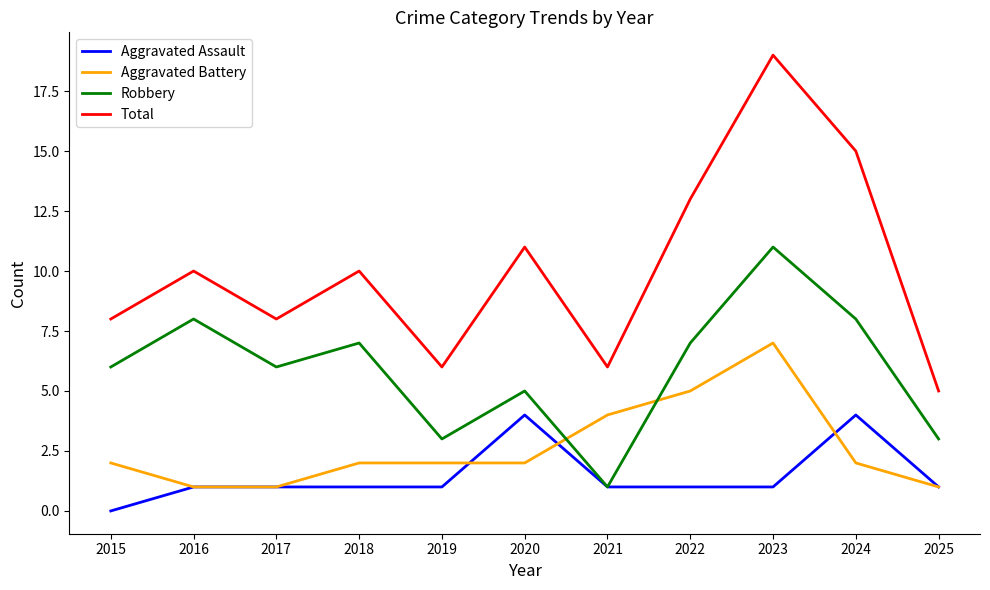

Count the number of categories in the chart.

11